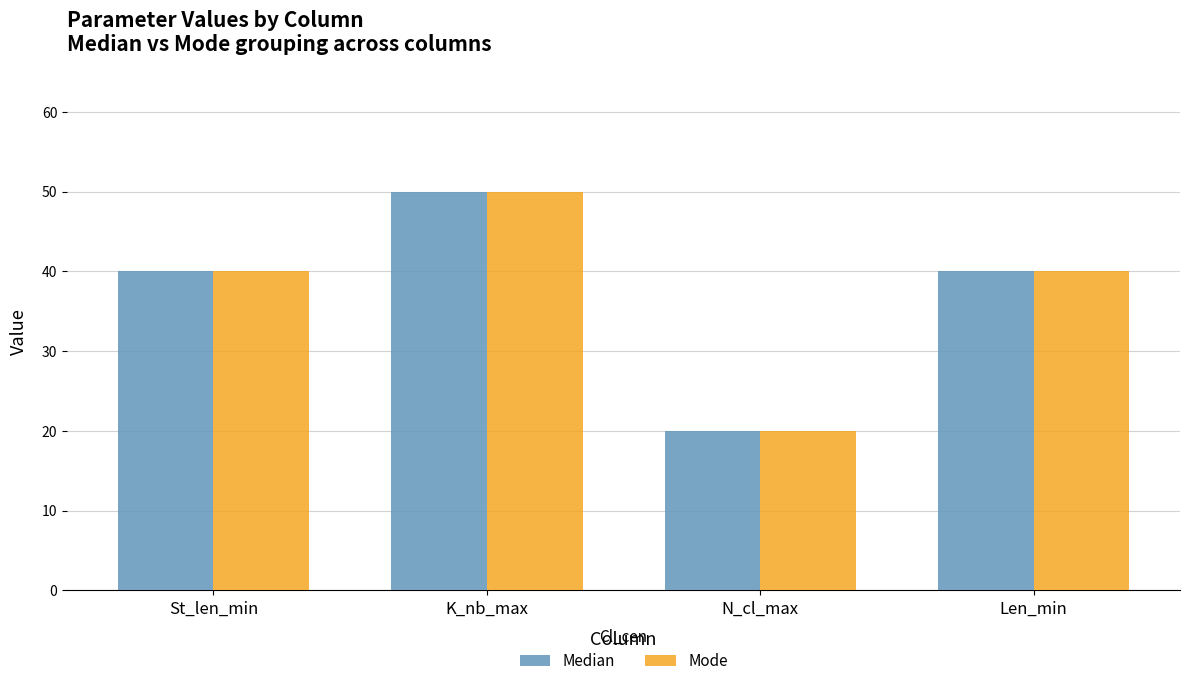

Which label corresponds to the largest value in the chart?

K_nb_max